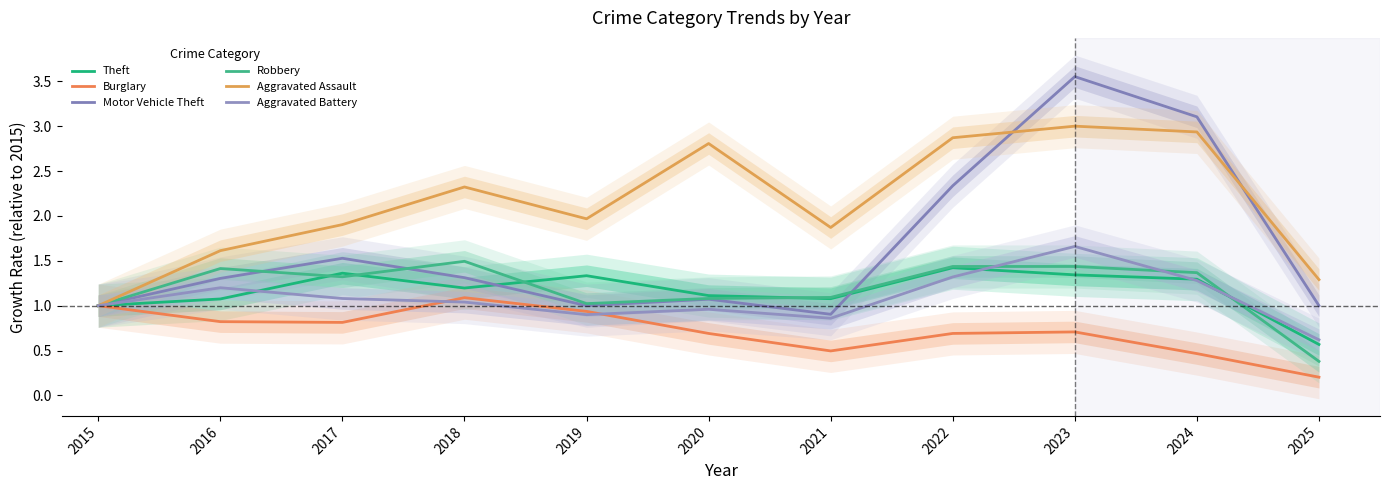

What is the lowest value of the Robbery series?

0.4